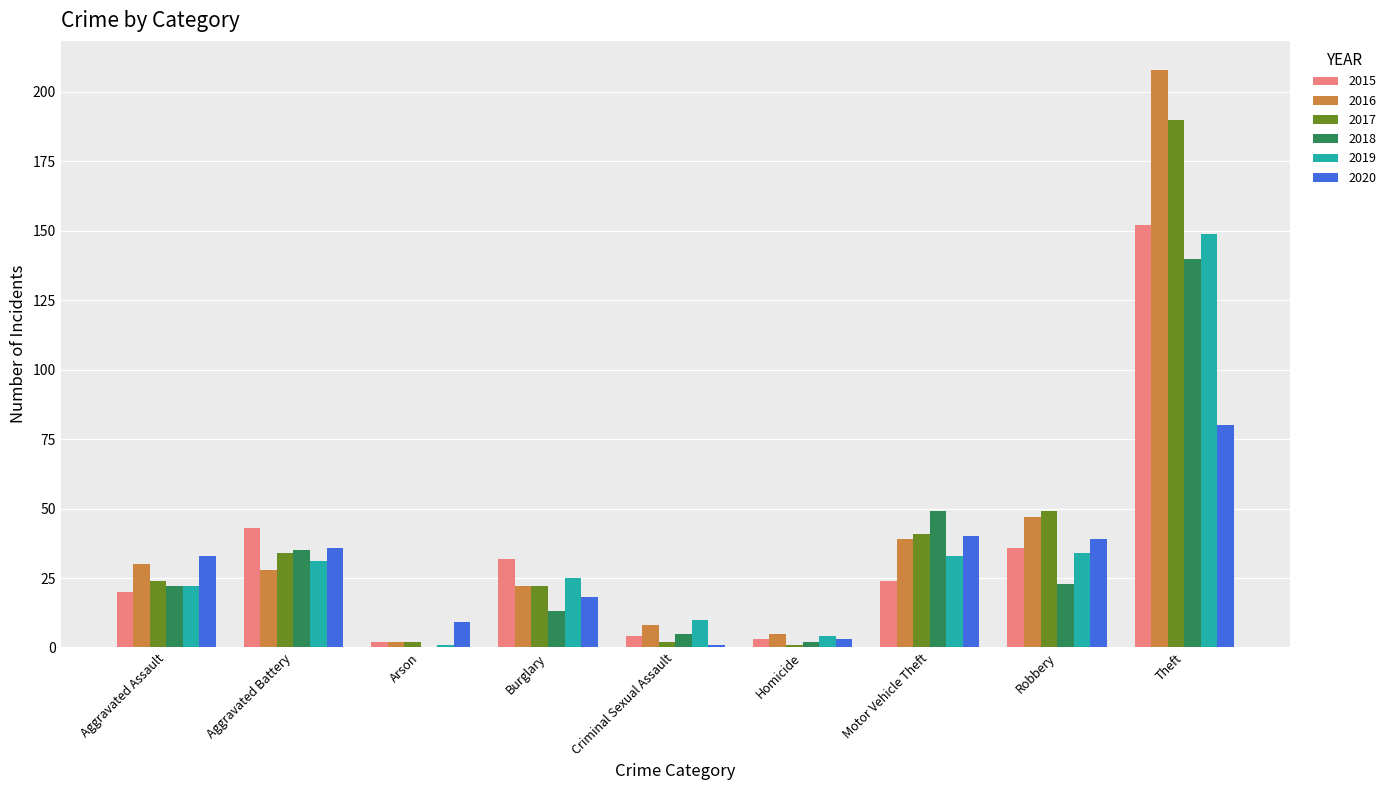

Is the value of 2015 at Criminal Sexual Assault greater than the value of 2018 at Theft?

No